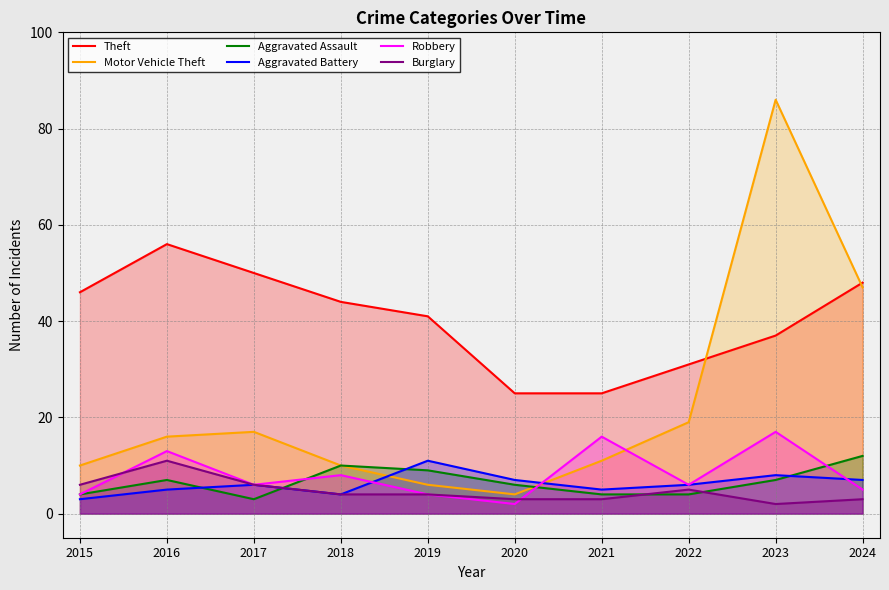

How many values in the Aggravated Assault series are below 7?

5